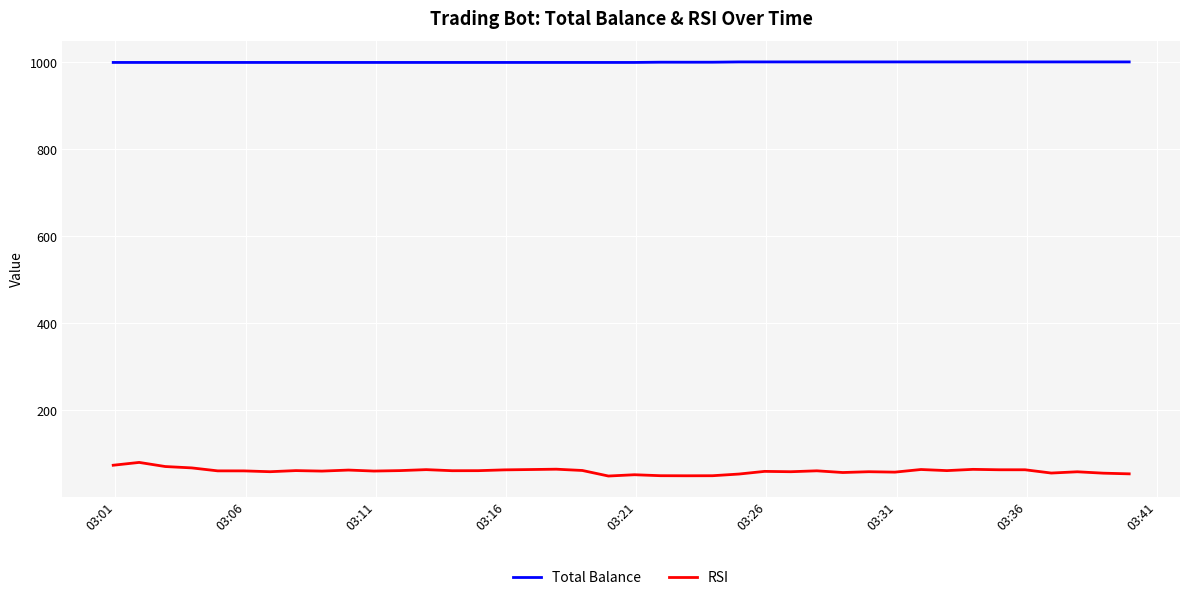

Rank the series by their maximum value, from lowest to highest.

RSI, Total Balance